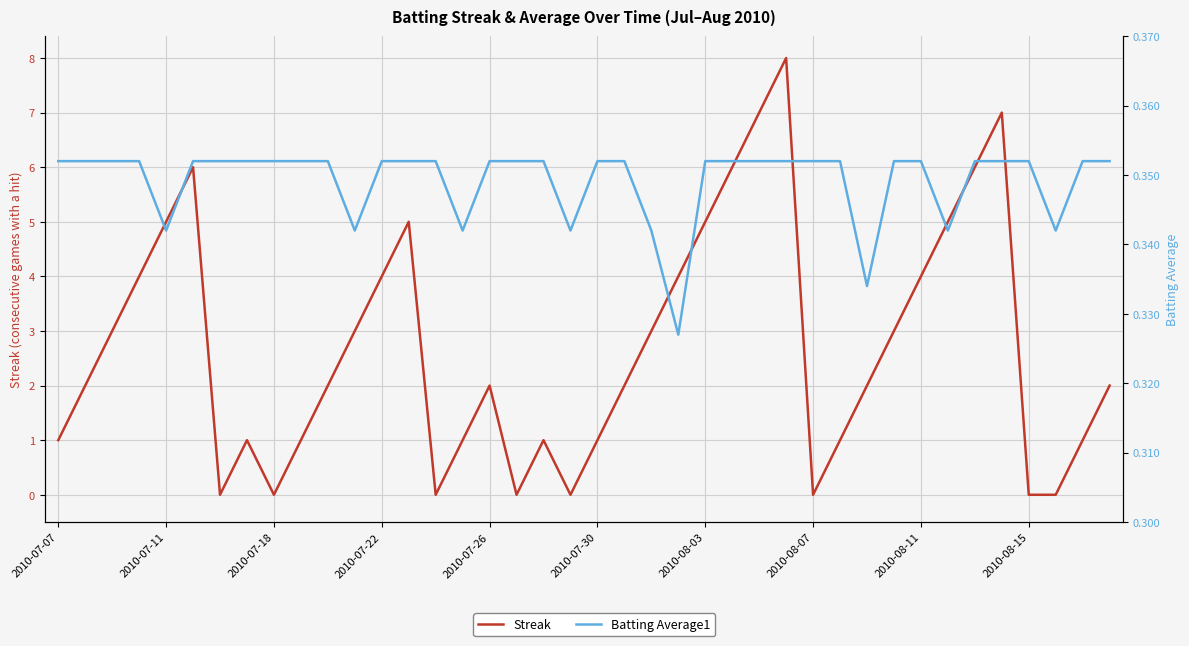

Rank the series at 2010-07-26 from lowest to highest value.

Batting Average1, Streak